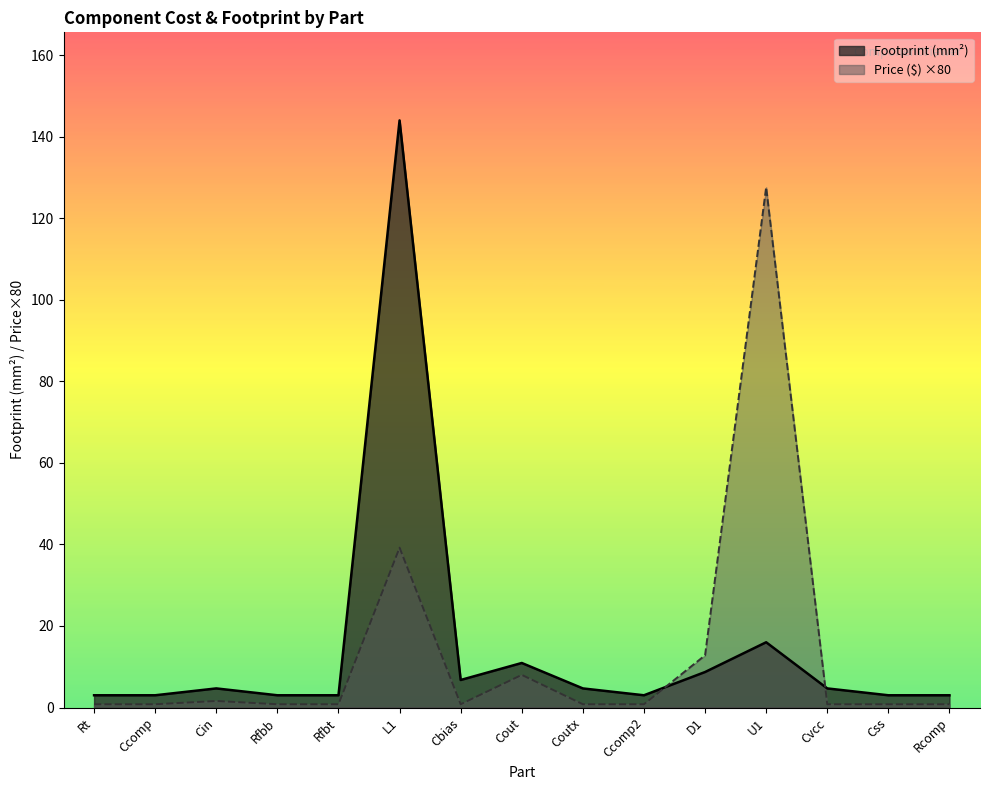

Reading left to right, list all the values displayed in this chart.

Footprint (mm²) line: Rt=3.0	Ccomp=3.0	Cin=4.7	Rfbb=3.0	Rfbt=3.0	L1=144.0	Cbias=6.8	Cout=10.9	Coutx=4.7	Ccomp2=3.0	D1=8.7	U1=16.0	Cvcc=4.7	Css=3.0	Rcomp=3.0
Price ($) ×80 line: Rt=0.8	Ccomp=0.8	Cin=1.6	Rfbb=0.8	Rfbt=0.8	L1=39.2	Cbias=0.8	Cout=8.0	Coutx=0.8	Ccomp2=0.8	D1=12.8	U1=127.6	Cvcc=0.8	Css=0.8	Rcomp=0.8